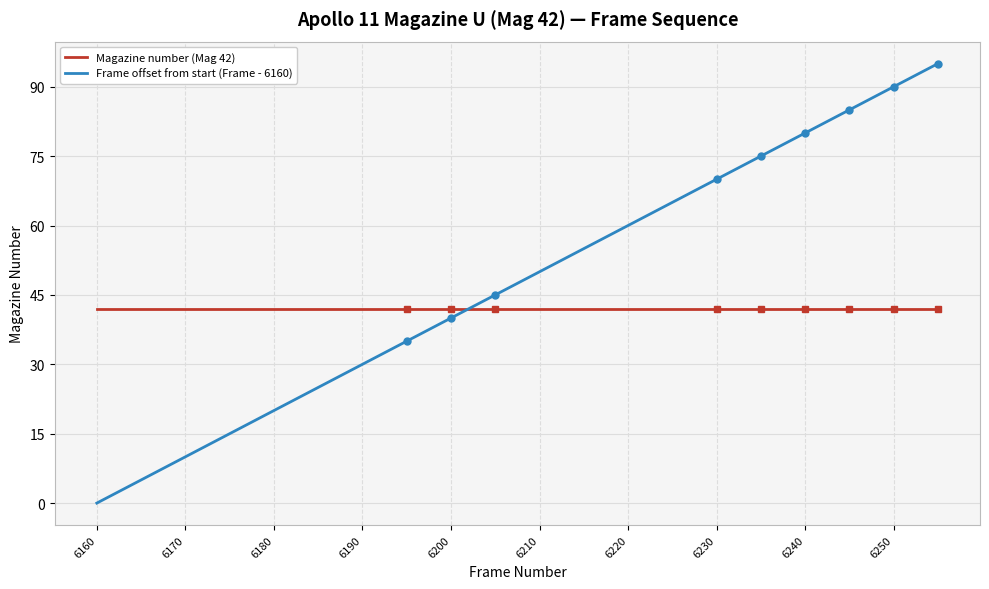

Count the number of categories in the chart.

20